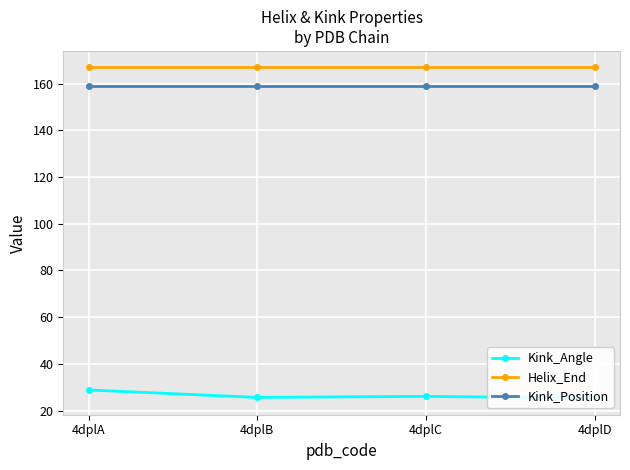

At which category is the sum across all series the highest?

4dplA